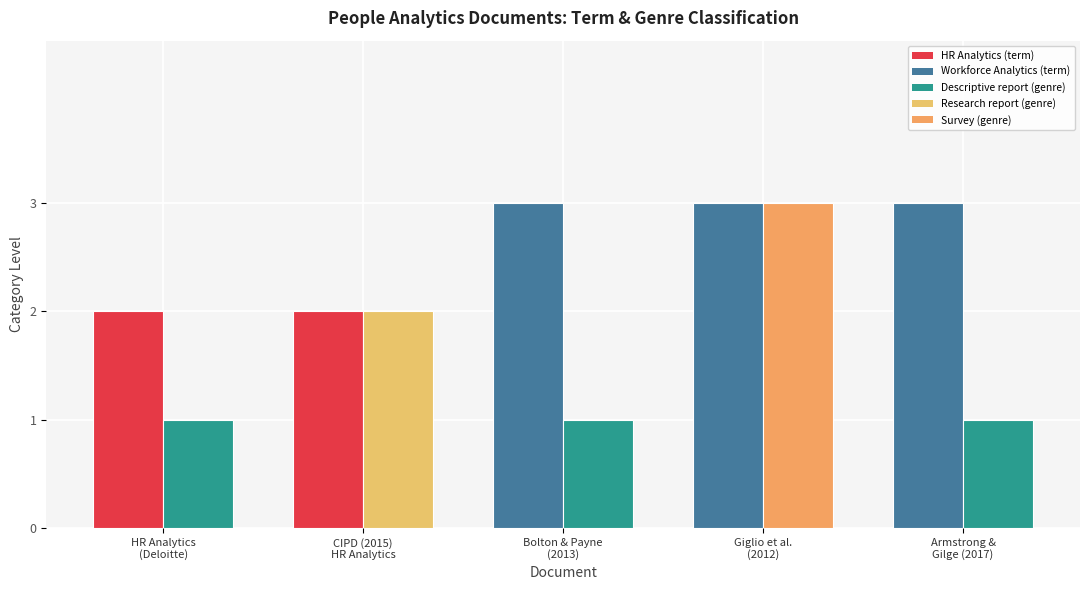

What is the greatest value displayed?

3